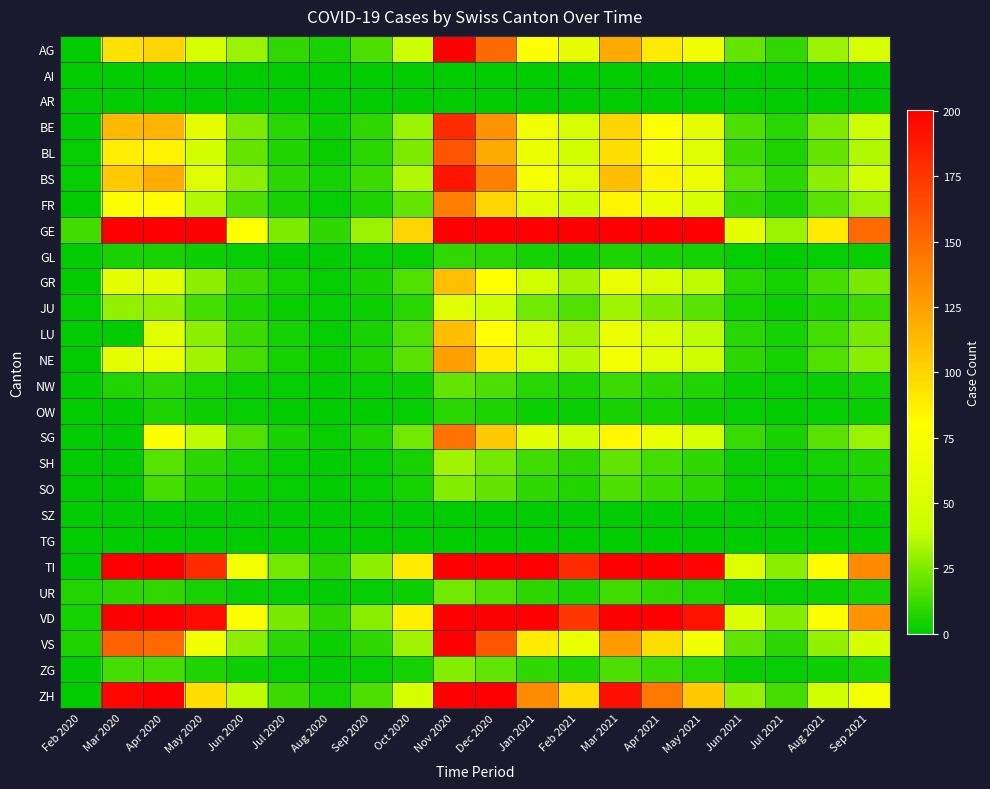

At how many categories does at least one series exceed 115?

11